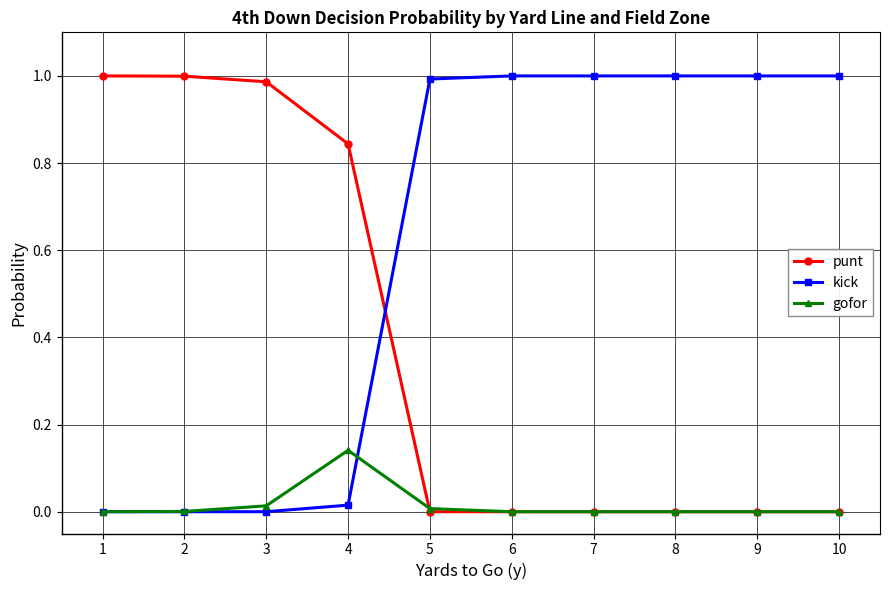

Which series has the largest total across all categories?

kick